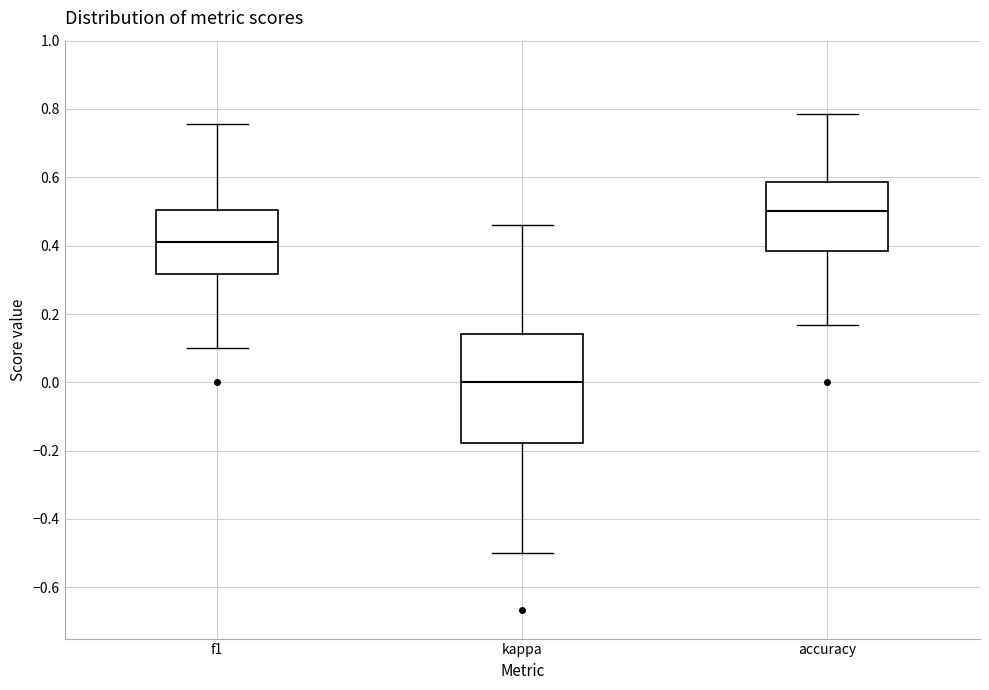

Where is the upper edge of the box for f1 on the y-axis? The values are not printed on the chart, so give them approximately, as read against the axis.

0.50